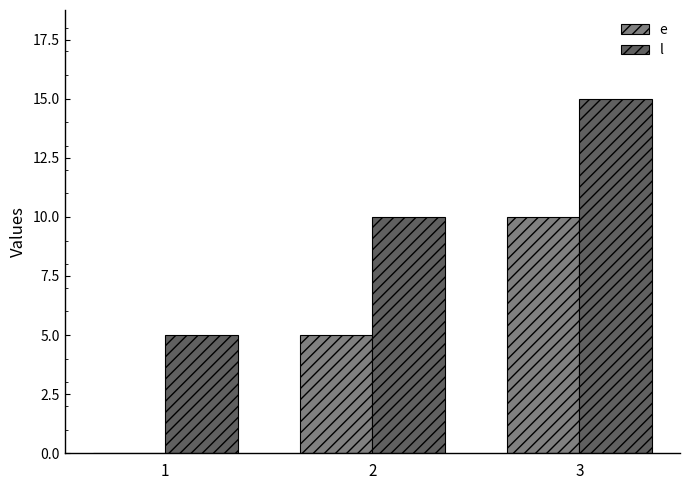

True or false: l has a value of 16 at 2.

False